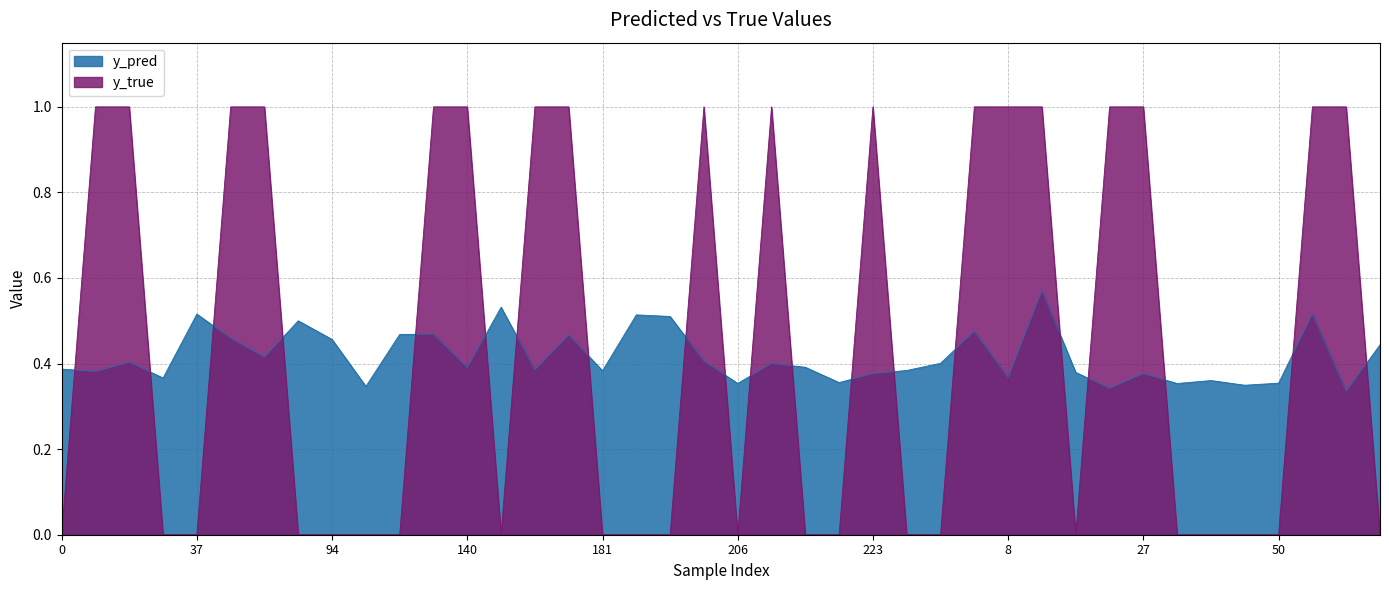

True or false: y_true has a value of 0.0 at 247.

True